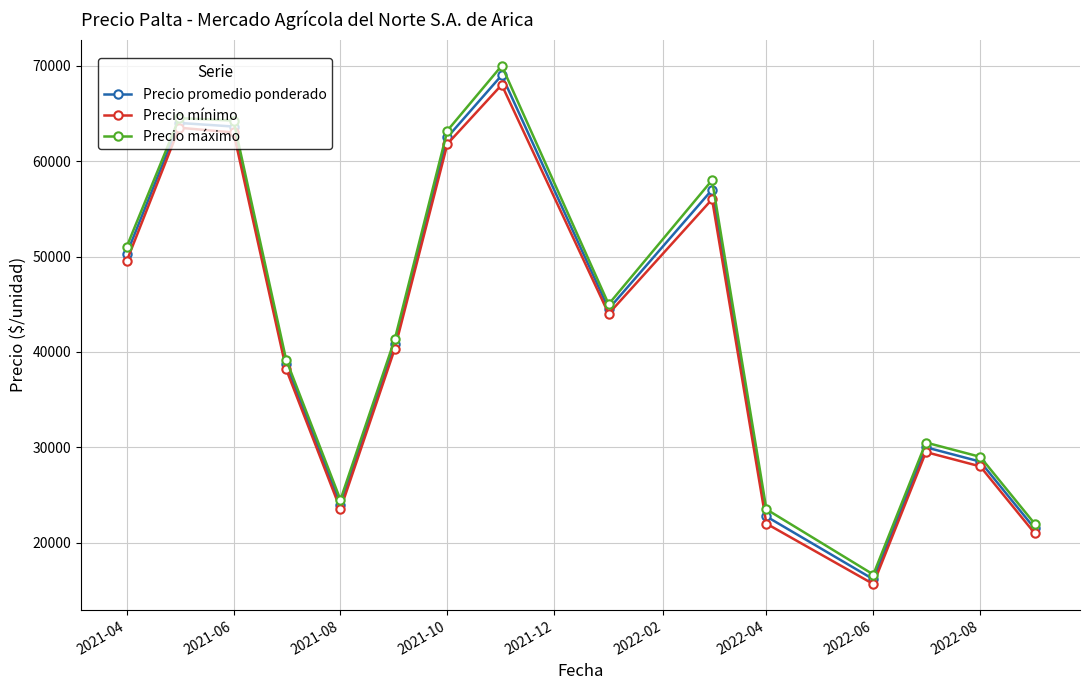

What is the value of the Precio mínimo point at the 1st from the left?

49500.0